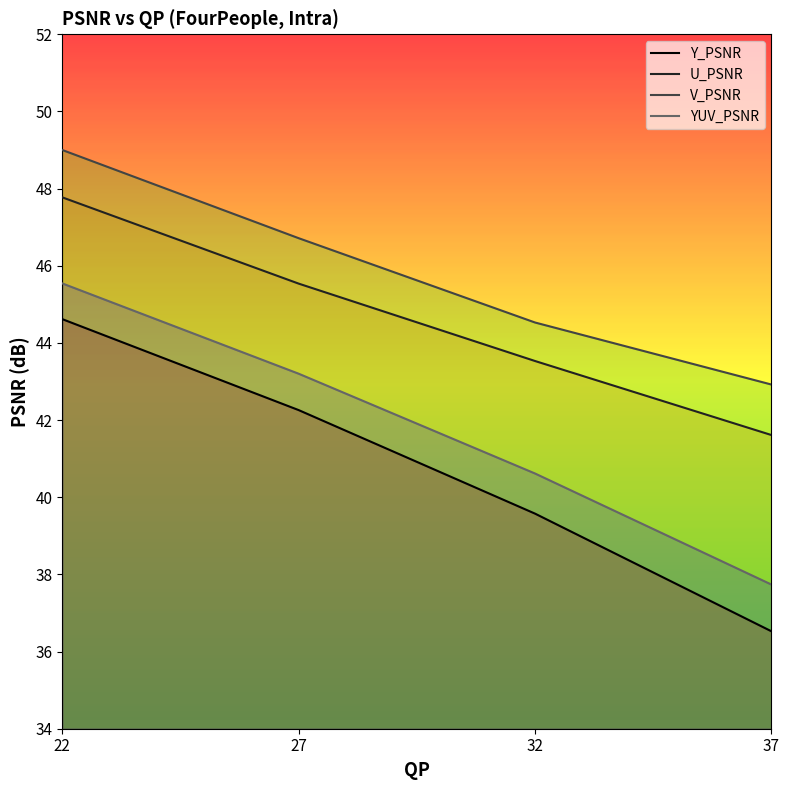

At which category is the sum across all series the highest?

22